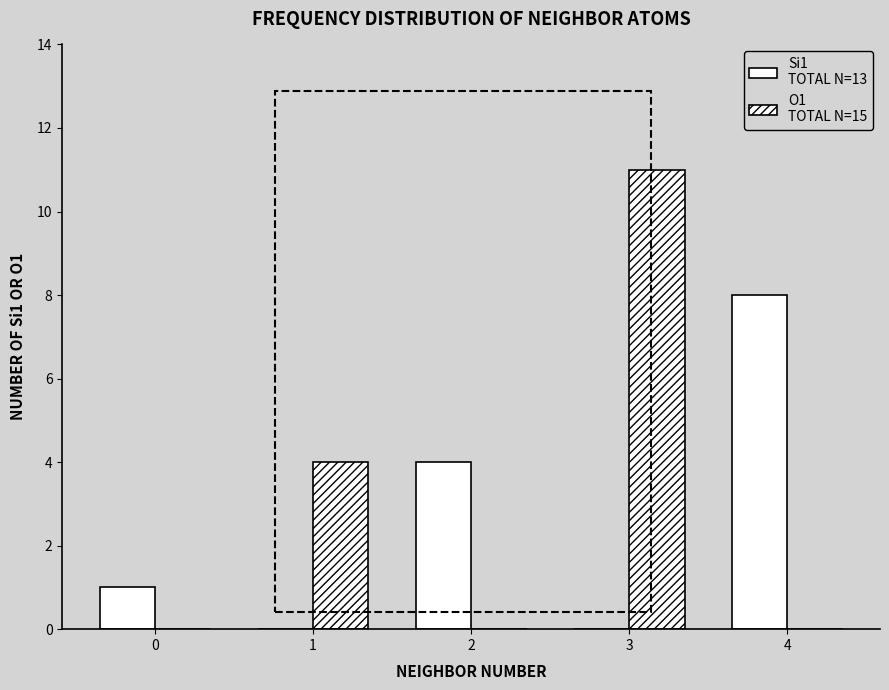

True or false: O1 has a value of 2 at 3.

False